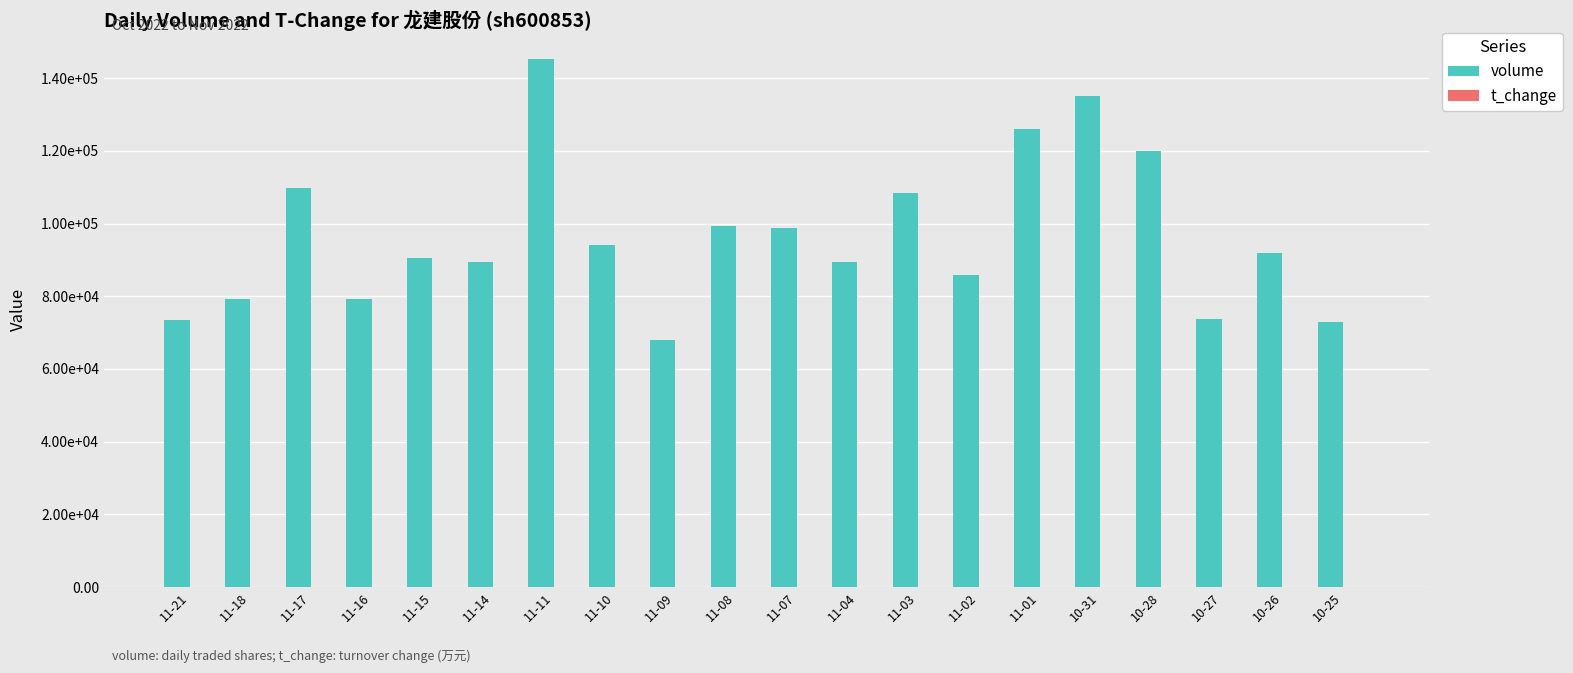

Which series has the largest range (max minus min)?

volume